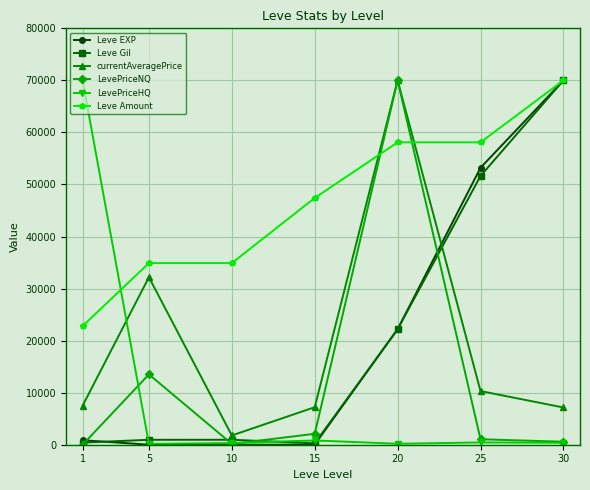

The value of Leve Amount at 30 is 70000.0. True or false?

True